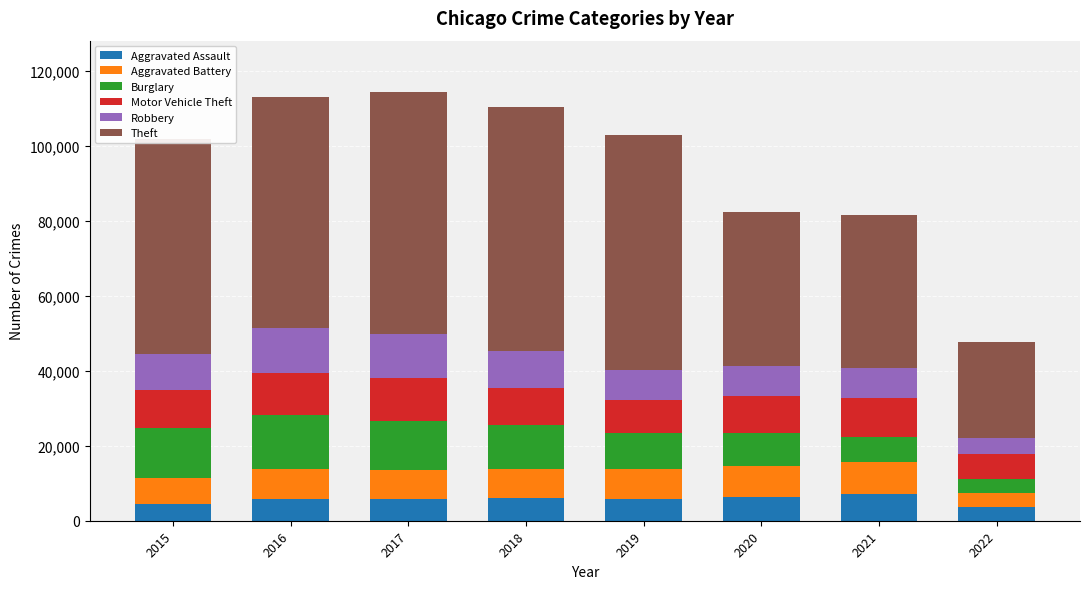

What is the average value of the Aggravated Assault series?

5618